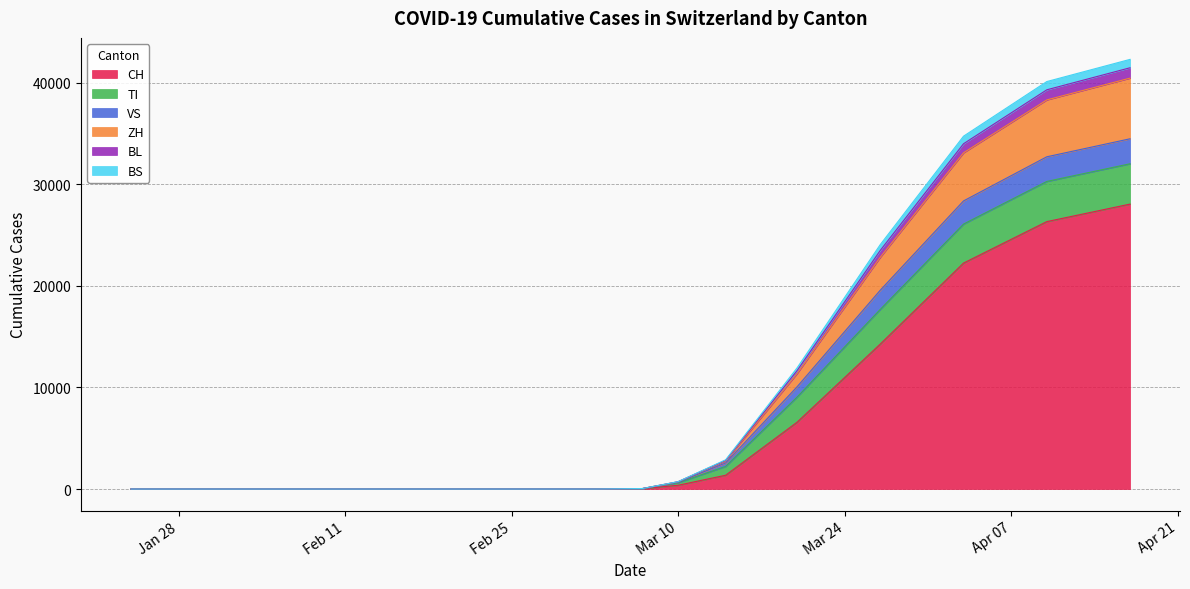

True or false: VS and ZH intersect in this chart.

False